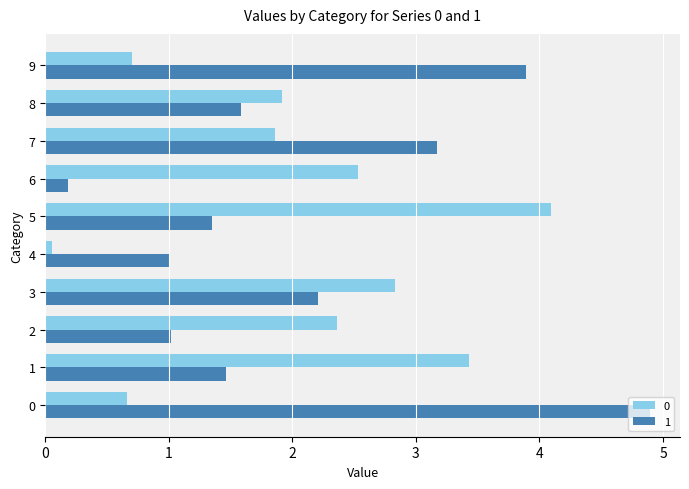

What value does the 1 series have at 0?

4.9